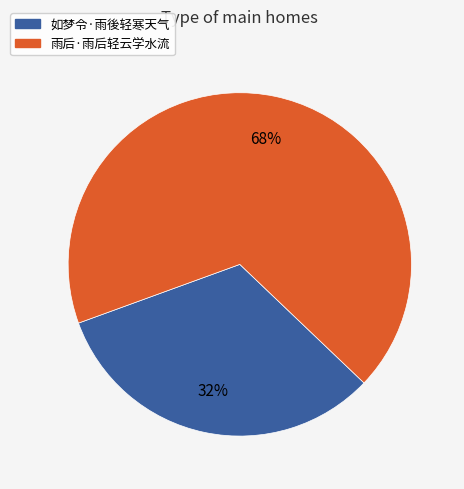

Rank the categories by value from highest to lowest.

雨后·雨后轻云学水流, 如梦令·雨後轻寒天气